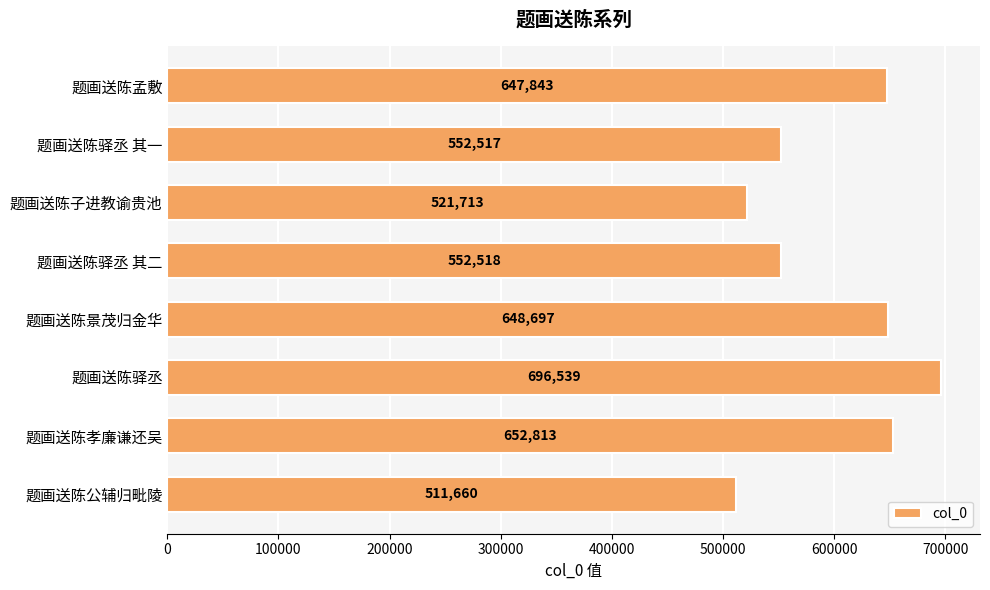

Does the chart contain stacked bars?

No